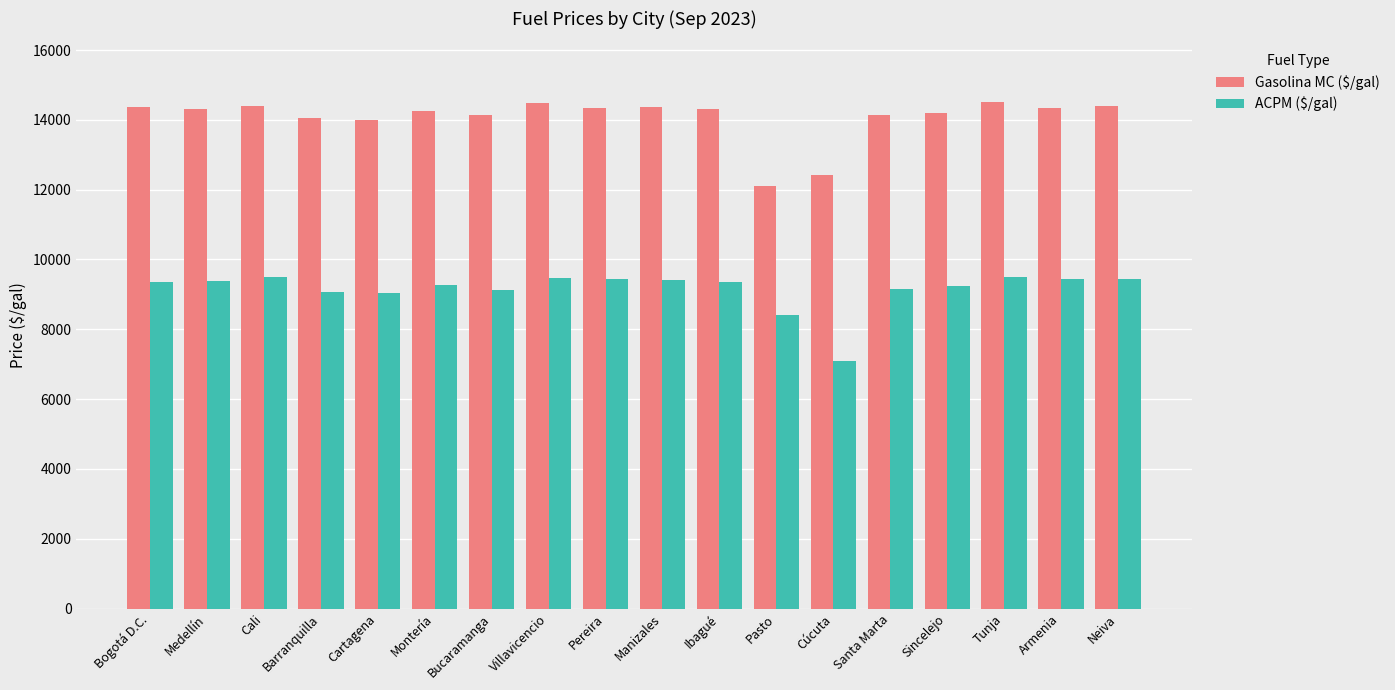

How many groups of bars are there?

18